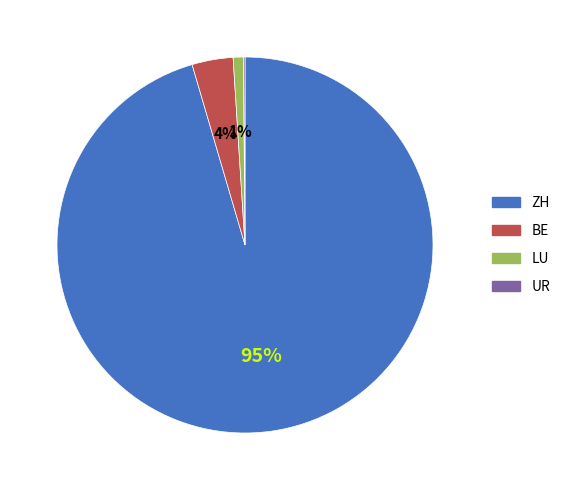

Which slice is the largest?

ZH